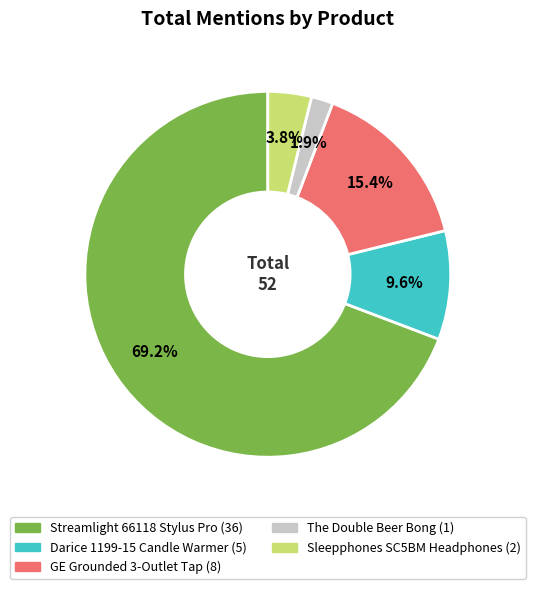

How much of the chart is everything except The Double Beer Bong?

98.1%